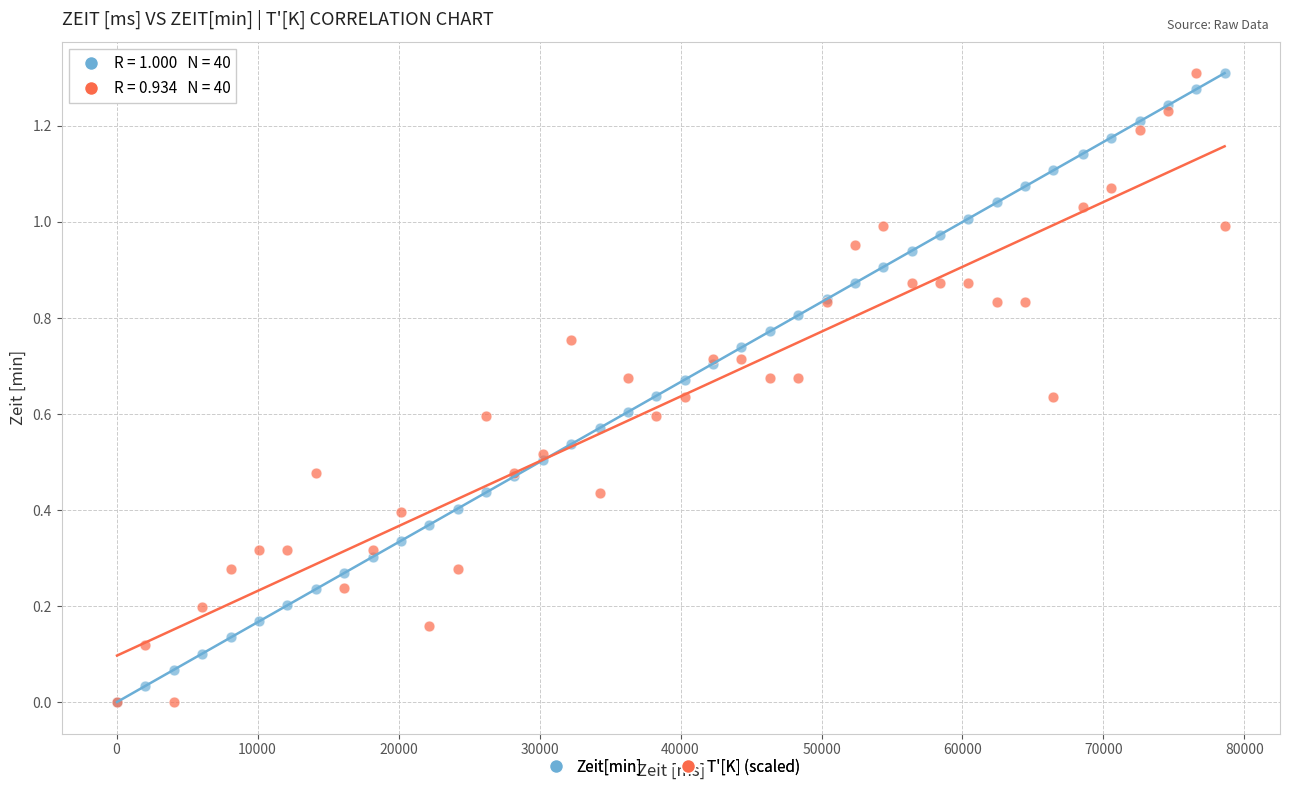

What are all the series names shown in the legend?

Zeit[min], T'[K] (scaled)